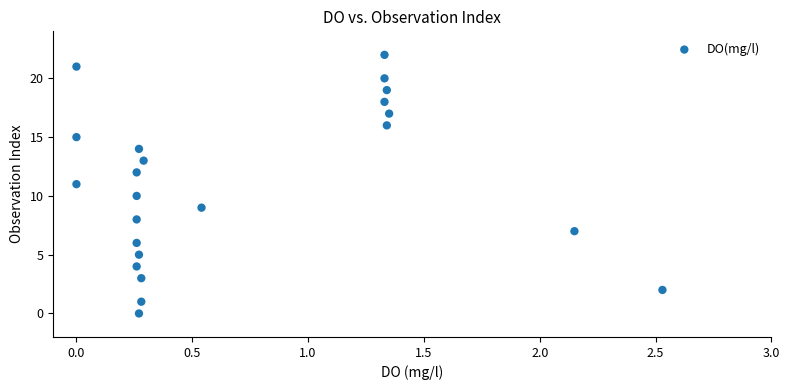

What is the range of Y values (max minus min)?

22